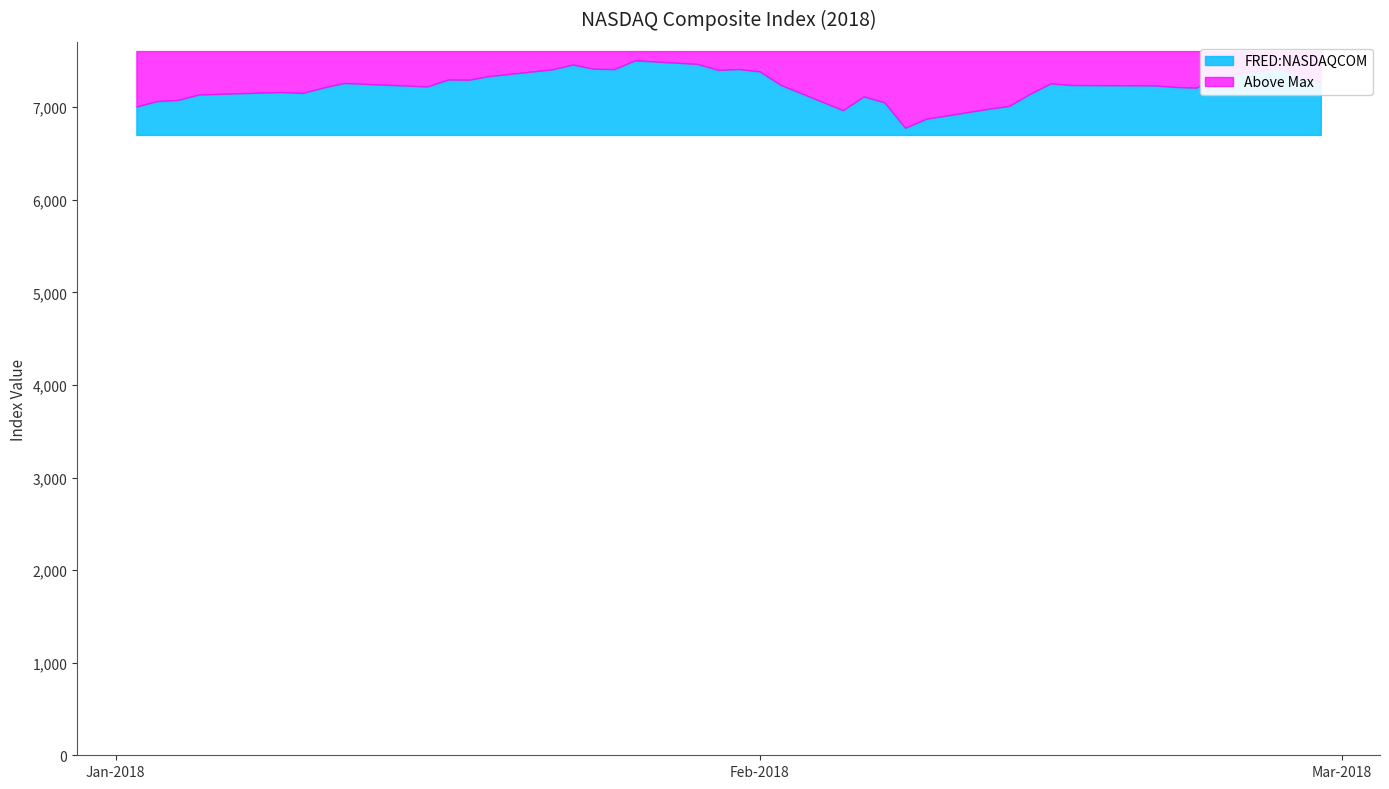

List the labels in order of value, largest first.

2018-01-26, 2018-01-29, 2018-01-23, 2018-02-26, 2018-01-24, 2018-01-31, 2018-01-25, 2018-01-22, 2018-01-30, 2018-02-01, 2018-02-23, 2018-01-19, 2018-02-27, 2018-01-17, 2018-01-18, 2018-02-28, 2018-01-12, 2018-02-15, 2018-02-02, 2018-02-16, 2018-02-20, 2018-01-16, 2018-02-21, 2018-01-11, 2018-02-22, 2018-01-09, 2018-01-08, 2018-01-10, 2018-02-14, 2018-01-05, 2018-02-06, 2018-01-04, 2018-01-03, 2018-02-07, 2018-02-13, 2018-01-02, 2018-02-12, 2018-02-05, 2018-02-09, 2018-02-08